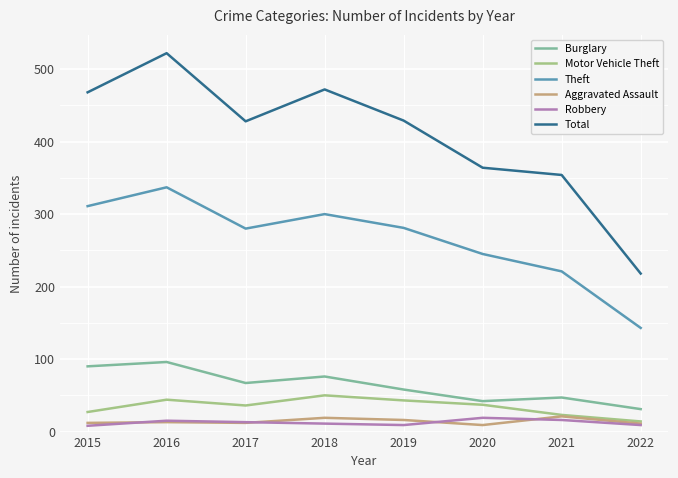

What is the sum of all Robbery values?

100